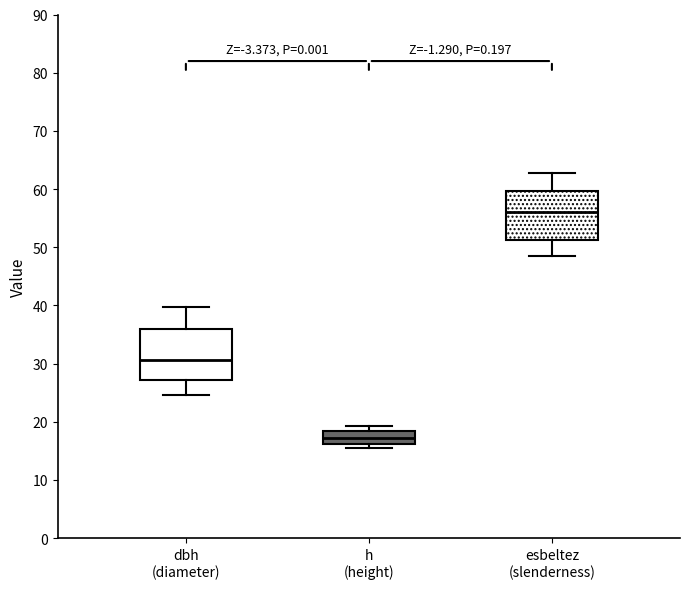

Which box's median line is the lowest?

h (height)